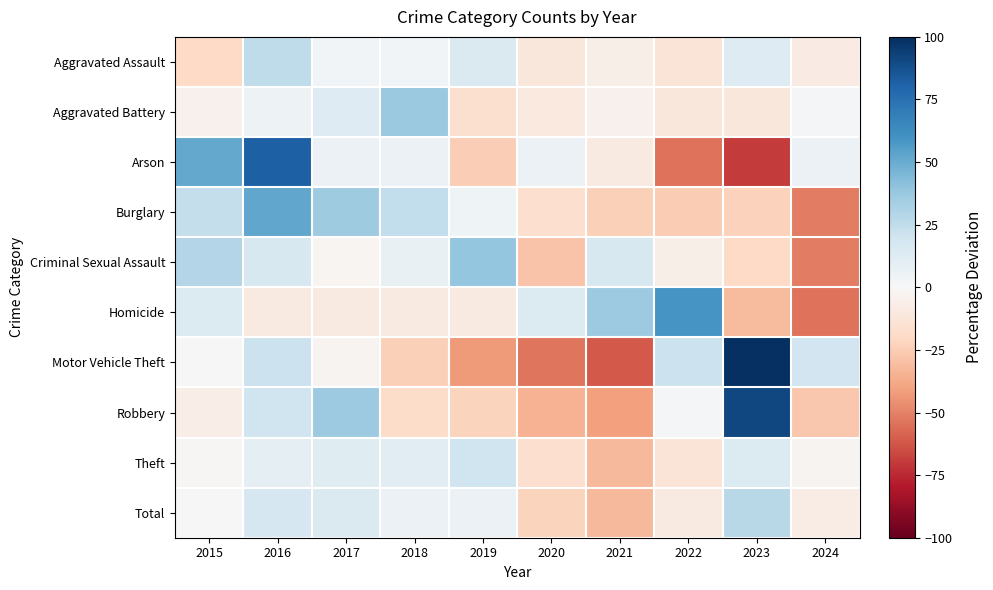

Rank the series at 2018 from lowest to highest value.

Motor Vehicle Theft, Robbery, Homicide, Aggravated Assault, Total, Arson, Criminal Sexual Assault, Theft, Burglary, Aggravated Battery